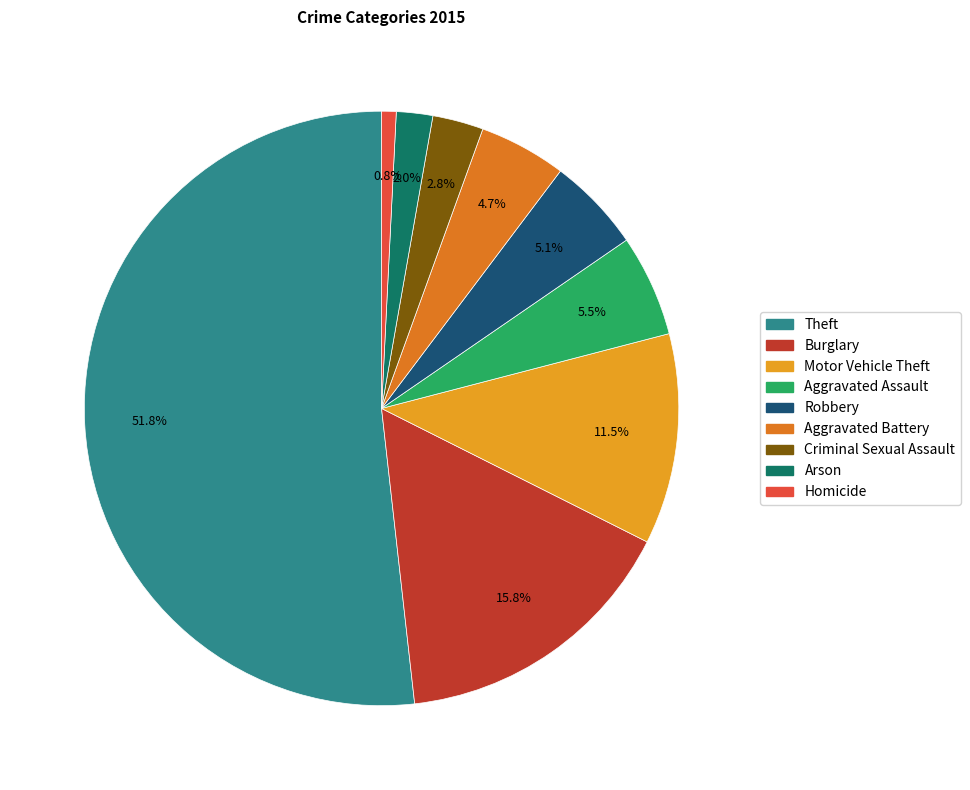

Which category has the biggest portion of the pie?

Theft